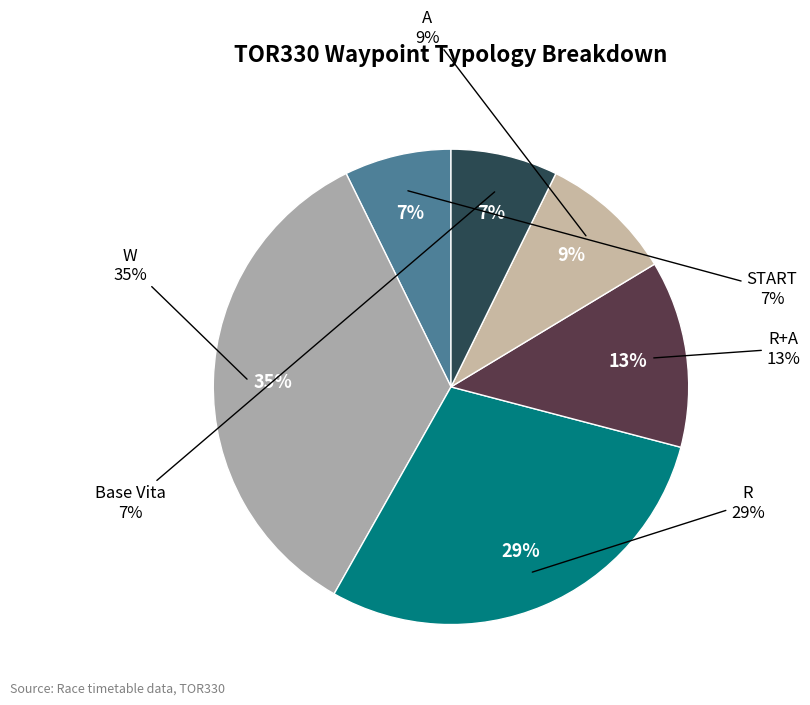

Does W represent more than half of the total?

No